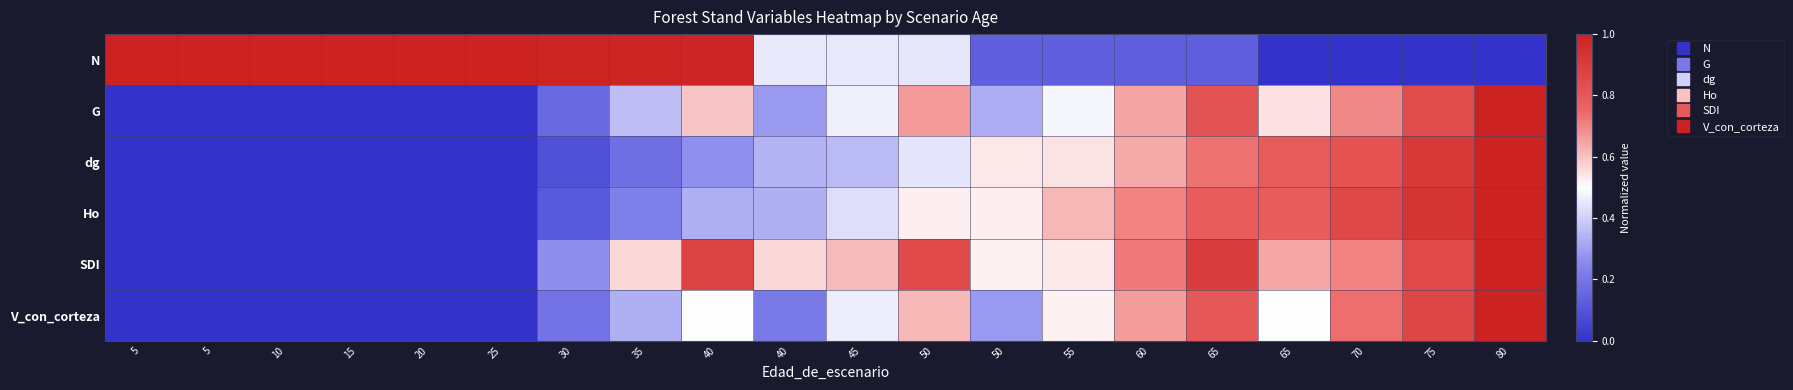

What is the spread (max minus min) of values at 45?

0.3